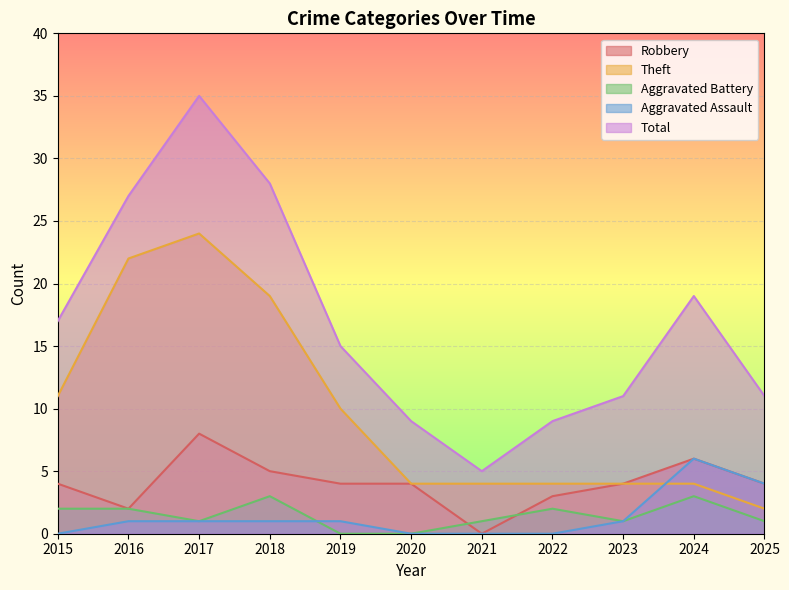

In Aggravated Battery, how many points are lower than both neighbors (excluding endpoints)?

2